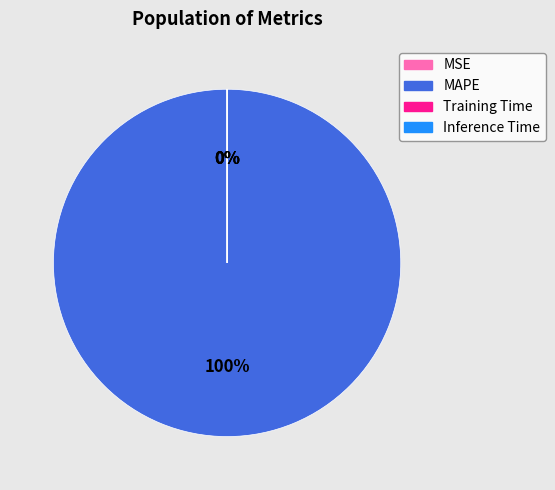

To the nearest percent, what is the average slice percentage?

25%